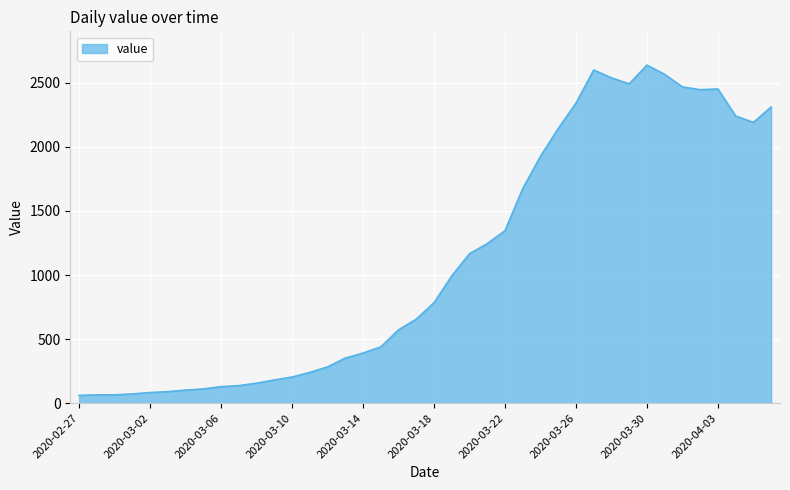

True or false: the data has more than 0 interior local peaks.

True